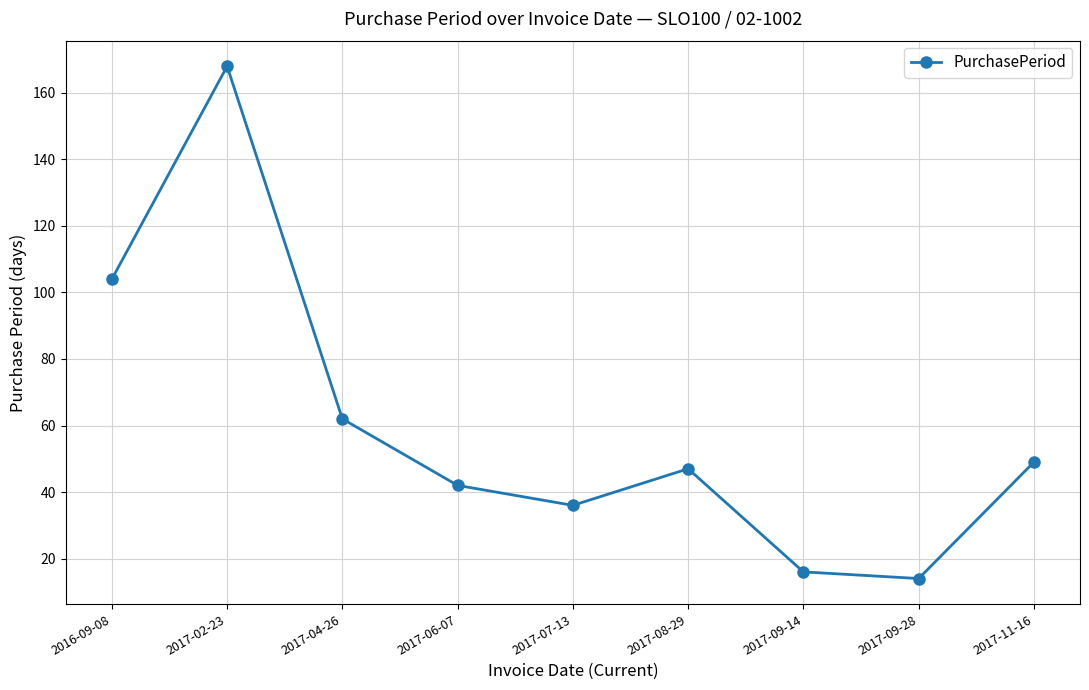

What is the difference between the values at 2017-02-23 and 2017-07-13?

132